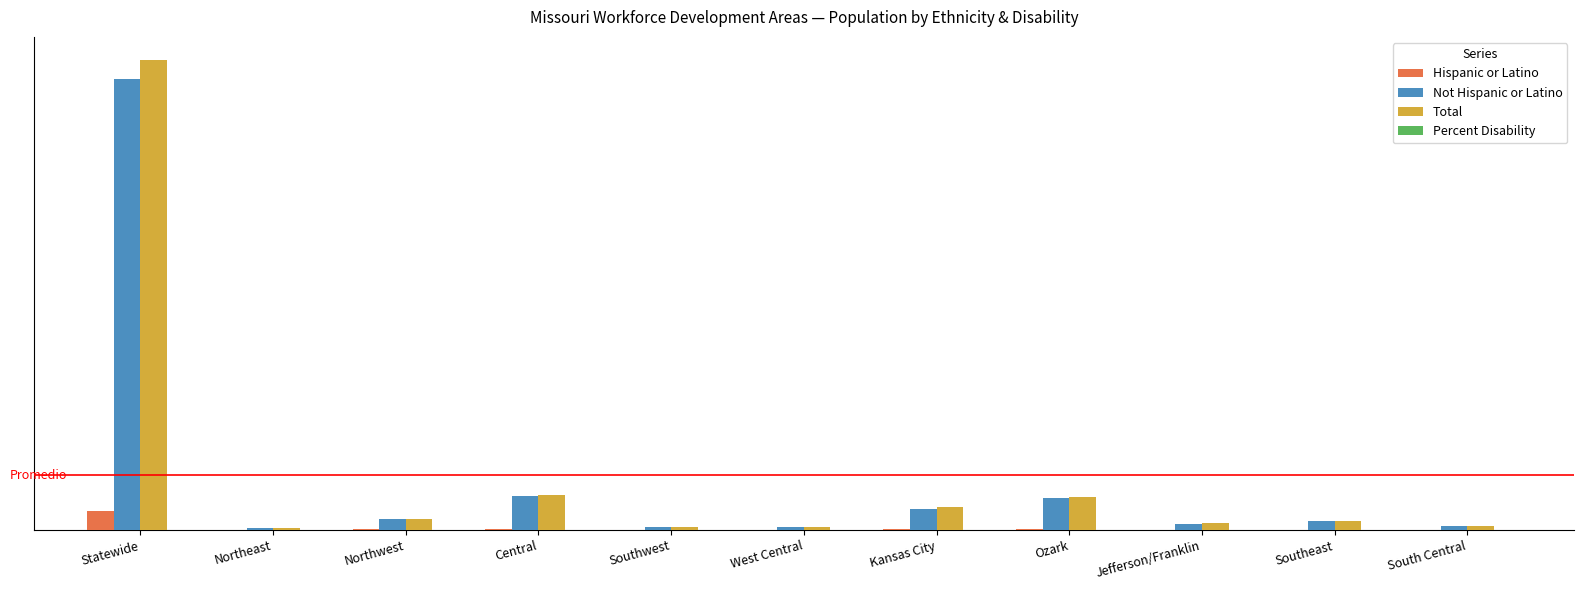

What is the highest value of the Hispanic or Latino series?

107097.0